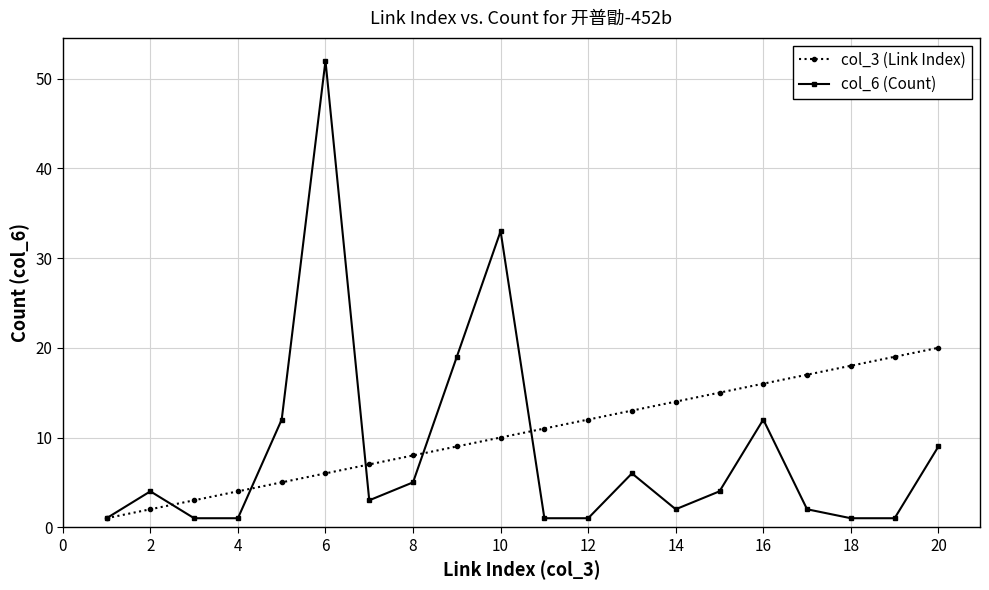

Which series has the widest spread of values?

col_6 (Count)